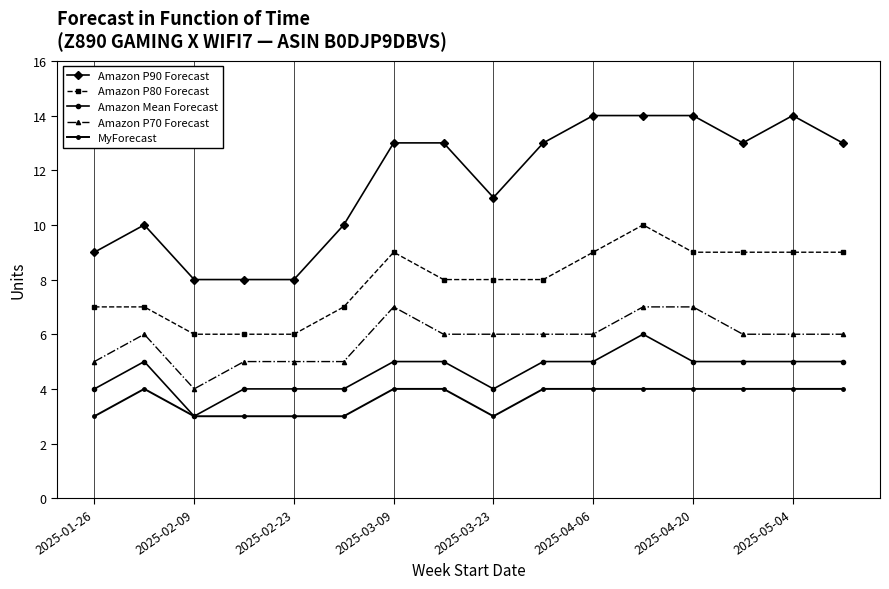

Which series has the largest range (max minus min)?

Amazon P90 Forecast